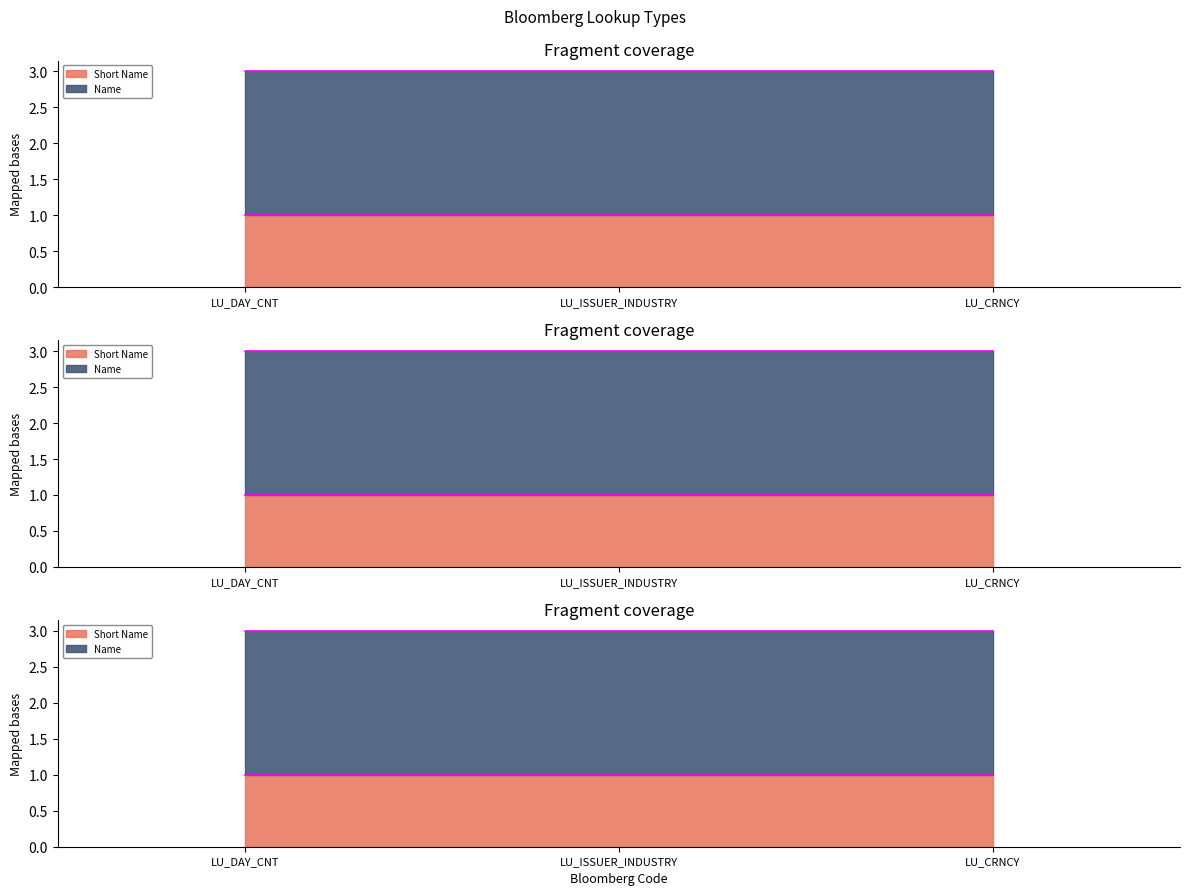

Reading left to right, what are all the values shown in this chart?

Short Name: LU_DAY_CNT=1	LU_ISSUER_INDUSTRY=1	LU_CRNCY=1
Name: LU_DAY_CNT=2	LU_ISSUER_INDUSTRY=2	LU_CRNCY=2